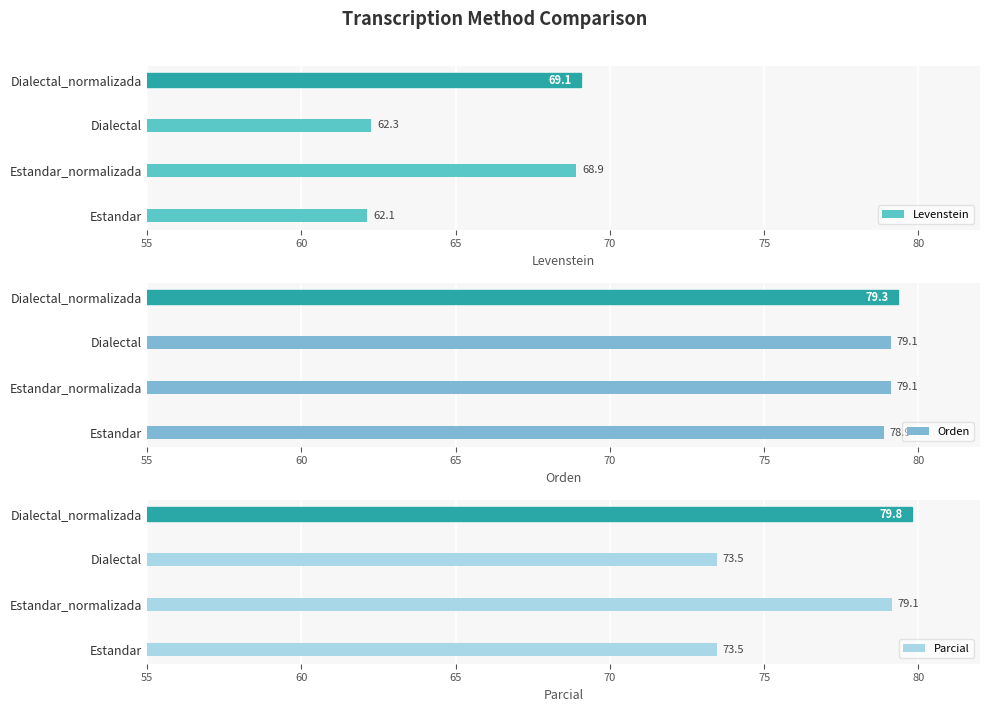

How many data points in Levenstein are less than 68?

2